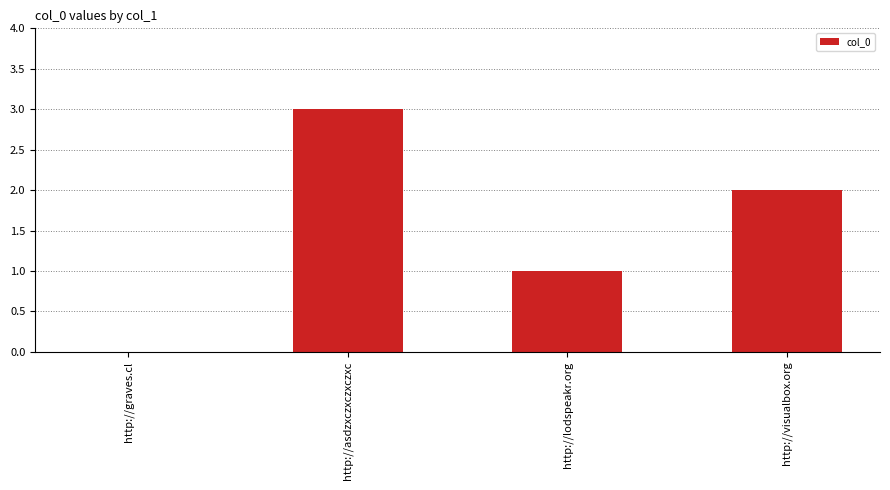

Between http://visualbox.org and http://lodspeakr.org, which is larger?

http://visualbox.org